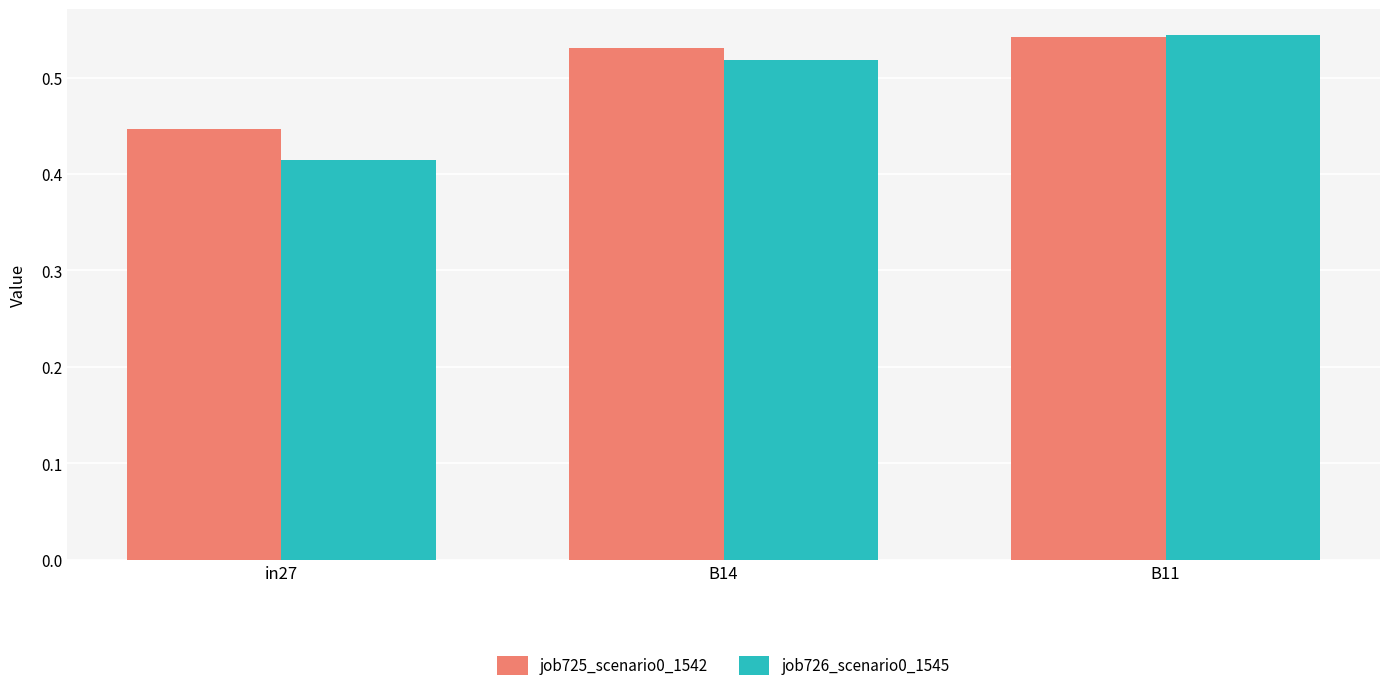

Which series has the widest spread of values?

job726_scenario0_1545